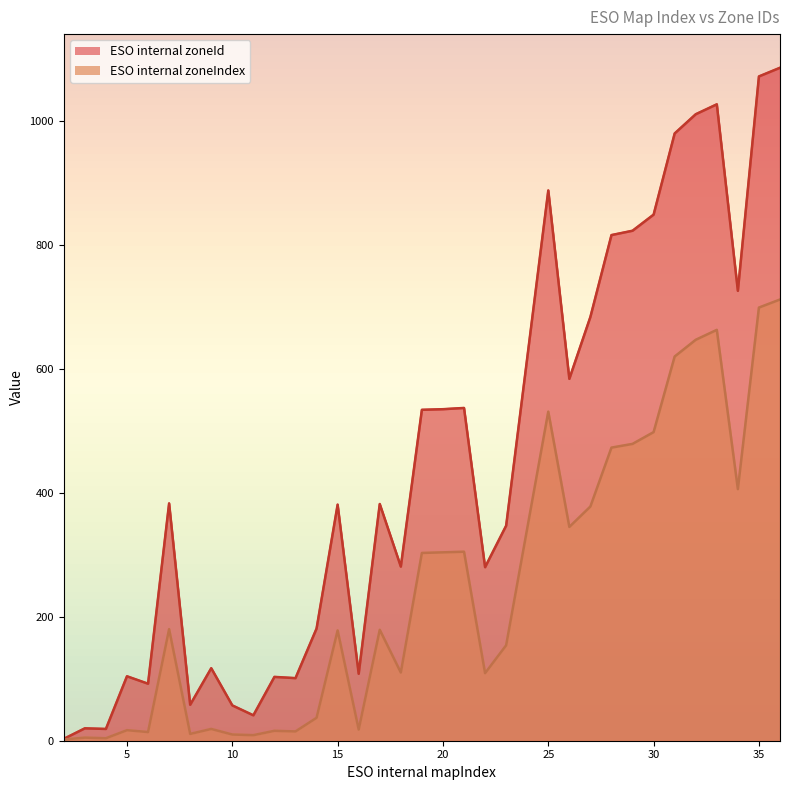

What is the maximum value for ESO internal zoneIndex?

712